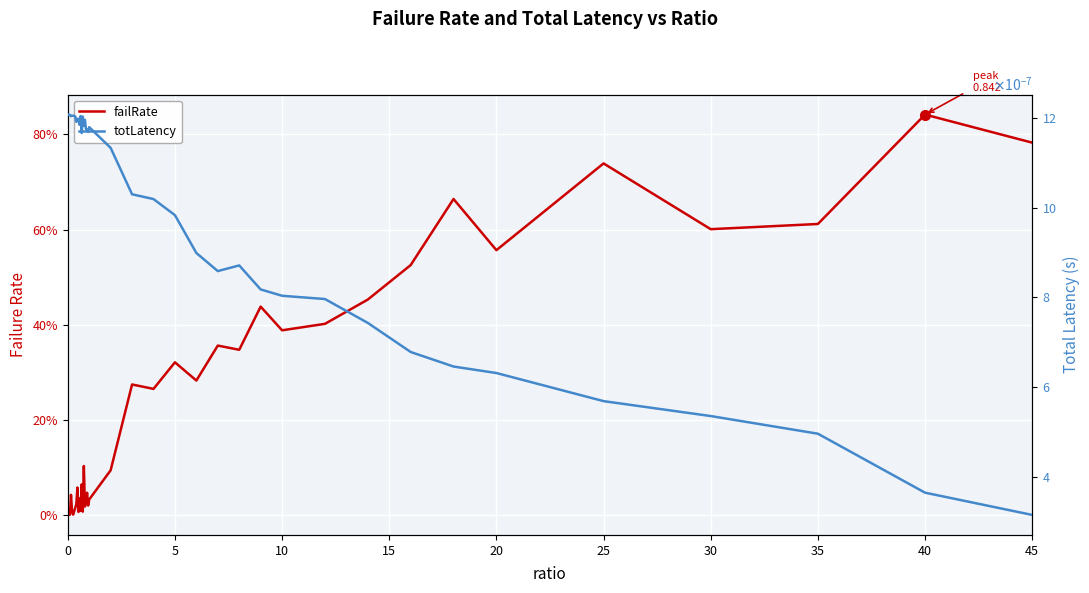

Reading right to left, transcribe all the data shown in this chart.

failRate: 0.8	0.8	0.6	0.6	0.7	0.6	0.7	0.5	0.5	0.4	0.4	0.4	0.3	0.4	0.3	0.3	0.3	0.3	0.1	0.0	0.0	0.0	0.0	0.0	0.1	0.0	0.1	0.0	0.0	0.0	0.1	0.0	0.0	0.0	0.0	0.0	0.0	0.0	0.0	0.0
totLatency: 0.0	0.0	0.0	0.0	0.0	0.0	0.0	0.0	0.0	0.0	0.0	0.0	0.0	0.0	0.0	0.0	0.0	0.0	0.0	0.0	0.0	0.0	0.0	0.0	0.0	0.0	0.0	0.0	0.0	0.0	0.0	0.0	0.0	0.0	0.0	0.0	0.0	0.0	0.0	0.0